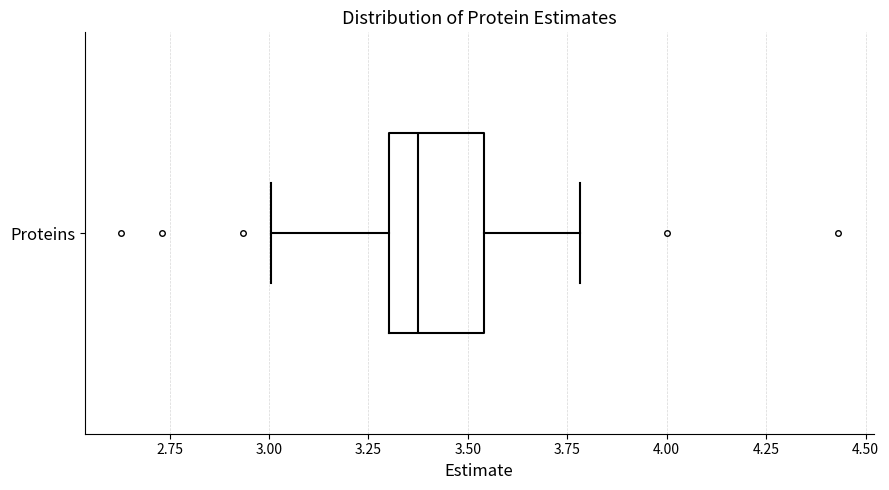

Where is the left edge of the box for Proteins on the x-axis? The values are not printed on the chart, so give them approximately, as read against the axis.

3.30